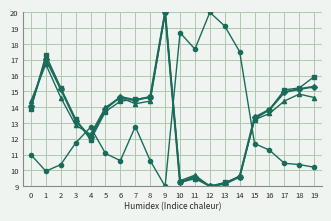

What is the total value across all series at 0?

53.3